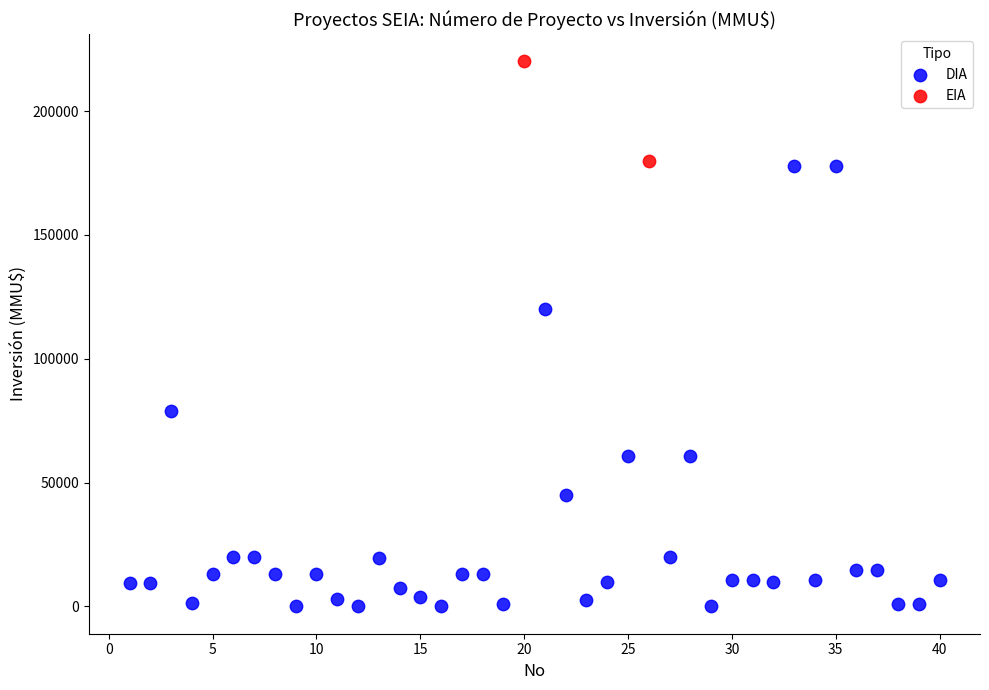

What are all the series names shown in the legend?

DIA, EIA